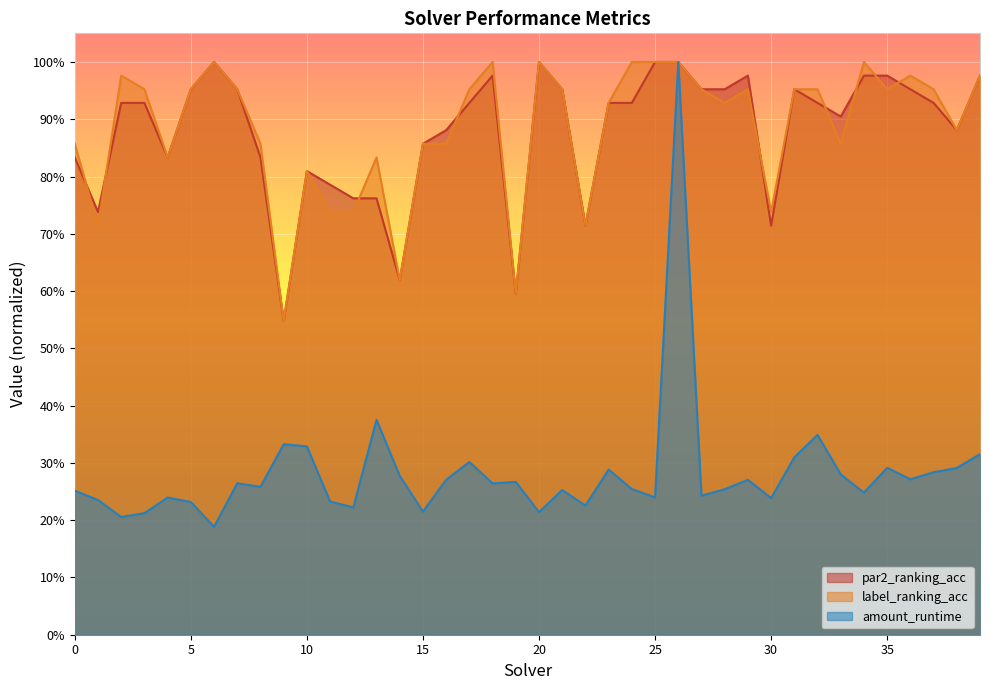

Is it true that amount_runtime equals 0.3 at 35?

True